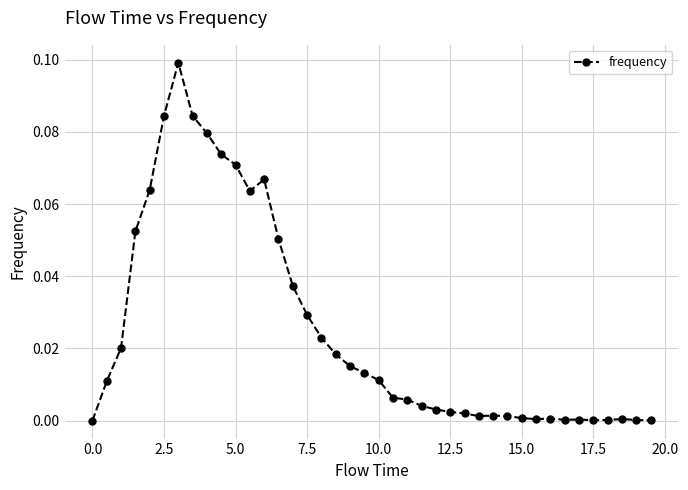

What is the sum of all values?

1.0